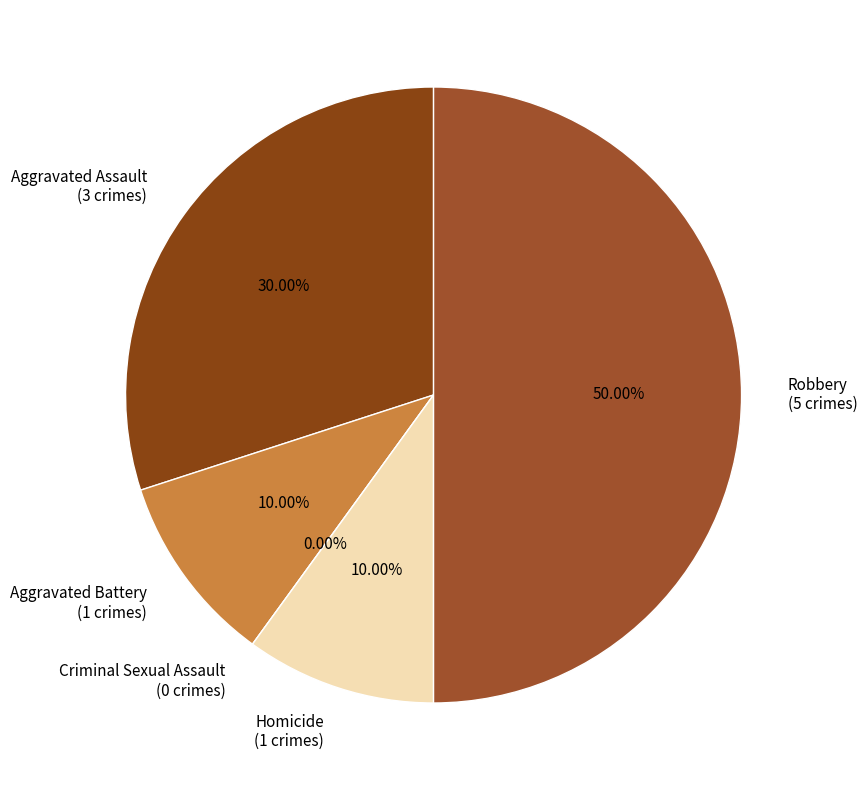

Is there any slice that represents more than half of the pie?

No